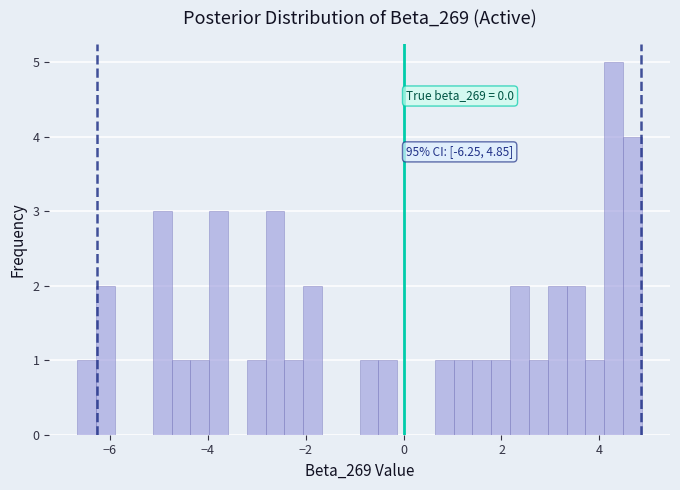

Read against the x-axis, roughly where is the centre of the tallest bar?

4.2